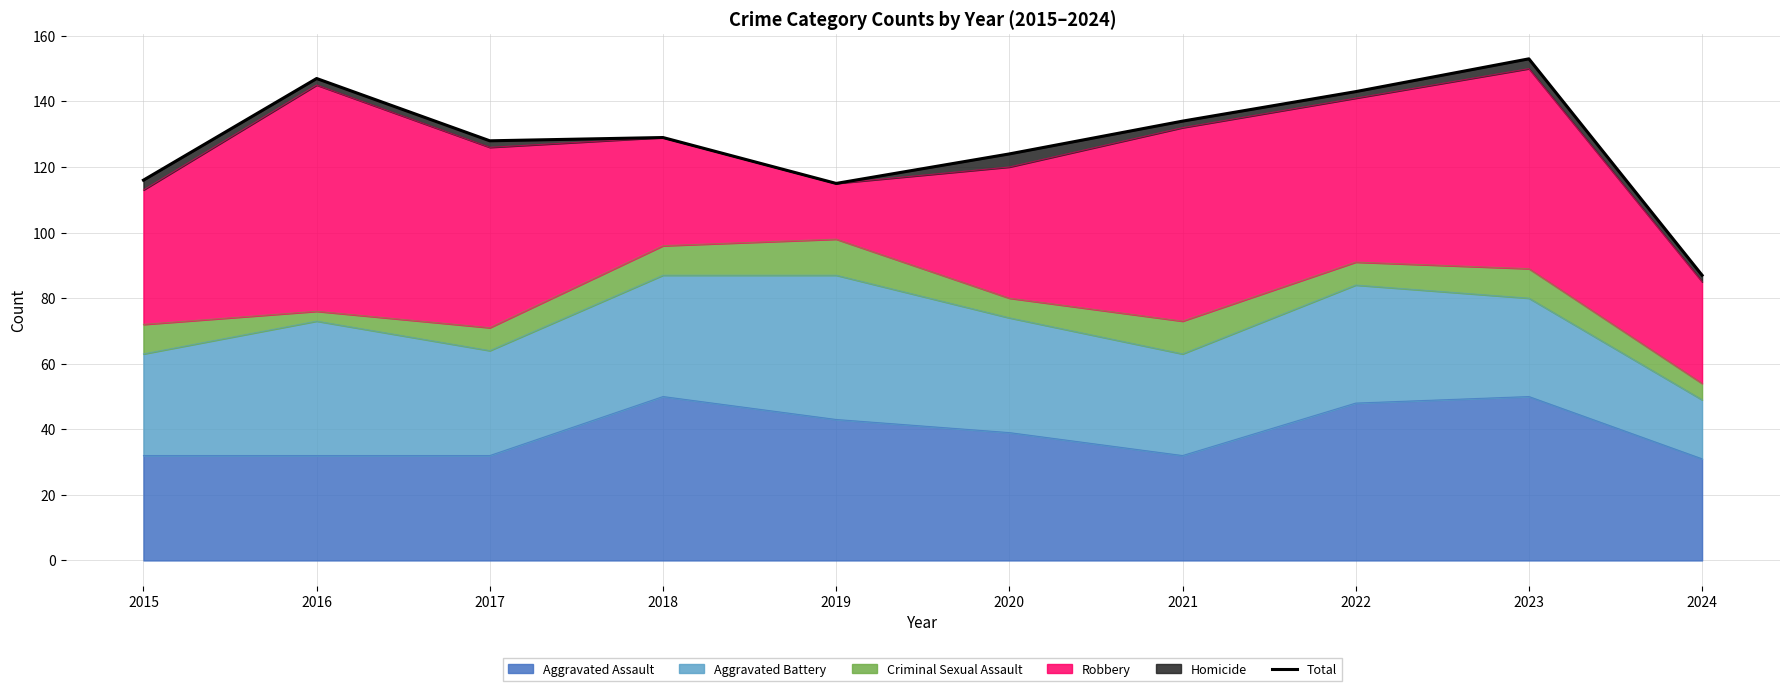

What is the value of the 4th point from the left?

129